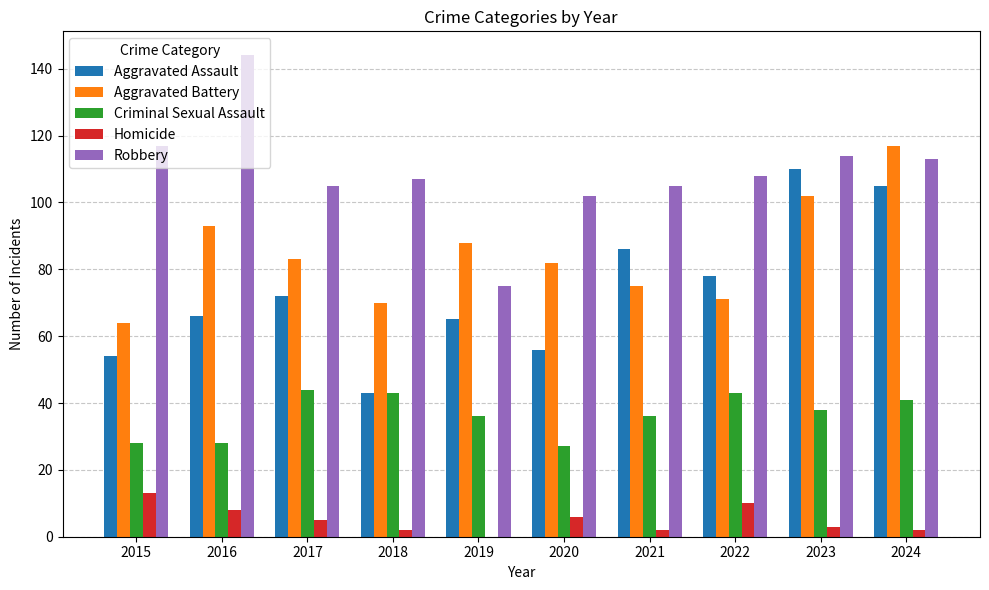

What are all the series names shown in the legend?

Aggravated Assault, Aggravated Battery, Criminal Sexual Assault, Homicide, Robbery